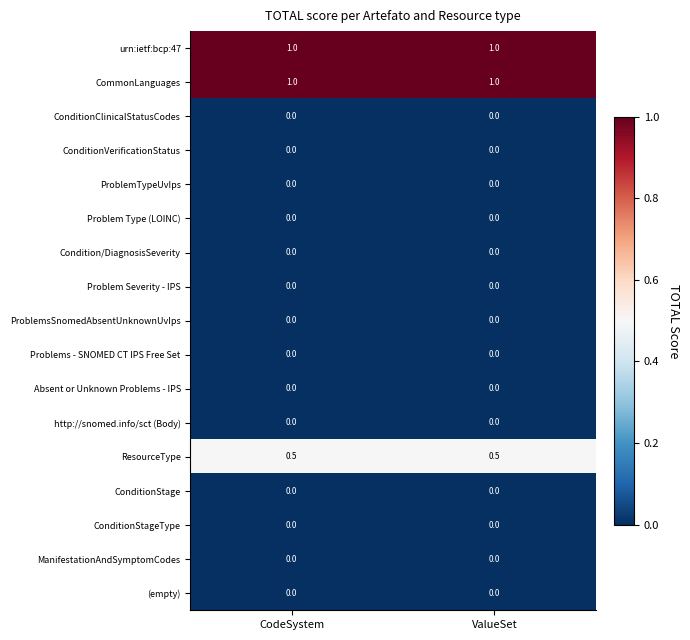

What is the sum of the ResourceType values at CodeSystem and ValueSet?

1.0